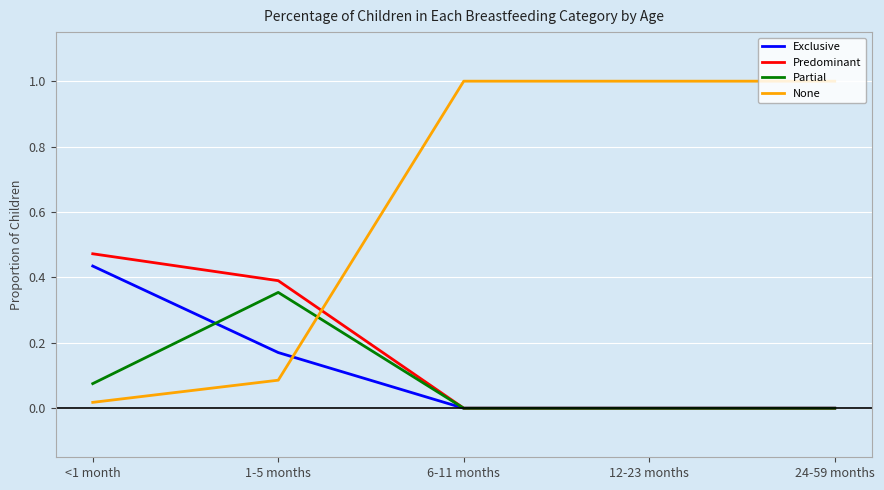

What is the maximum value for None?

1.0